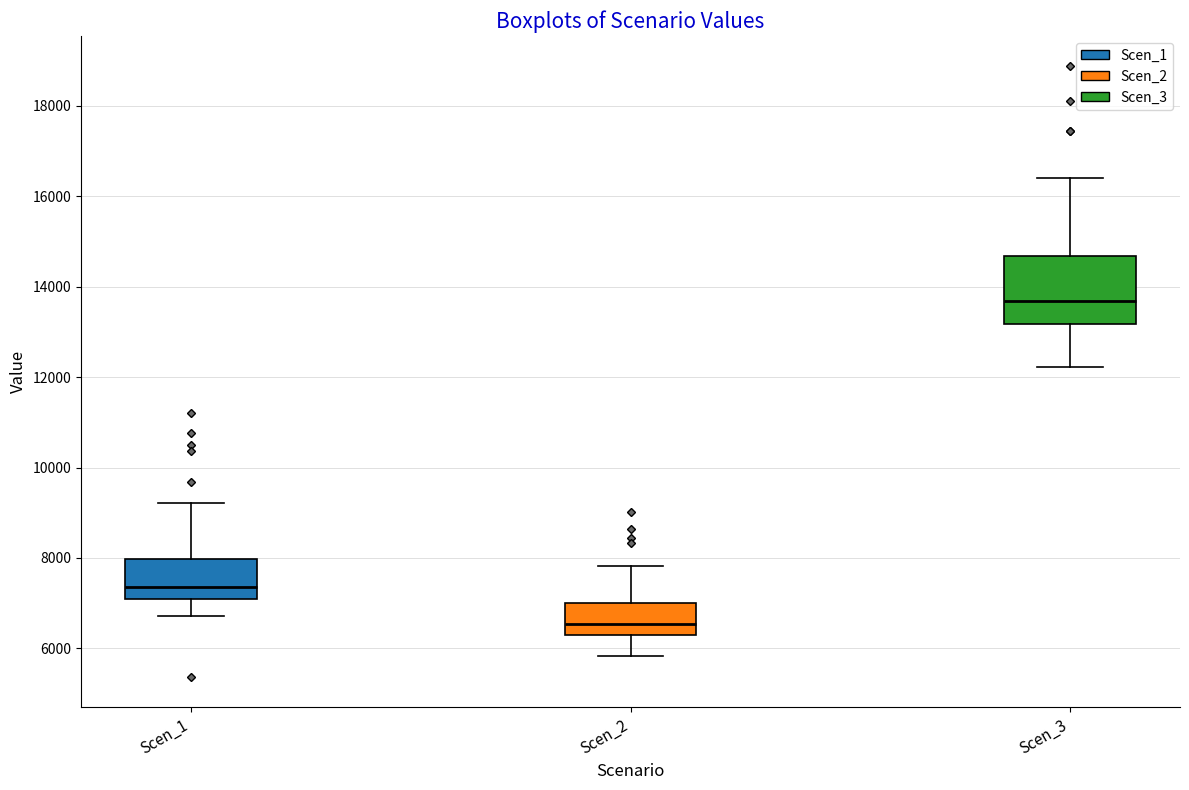

Reading left to right, read every box against the y-axis: the position of its median line, the range the box covers, and the ends of its whiskers. The values are not printed on the chart, so give them approximately, as read against the axis.

Scen_1: median 7400, box 7000 to 8000, whiskers 6800 to 9200
Scen_2: median 6600, box 6200 to 7000, whiskers 5800 to 7800
Scen_3: median 13600, box 13200 to 14600, whiskers 12200 to 16400